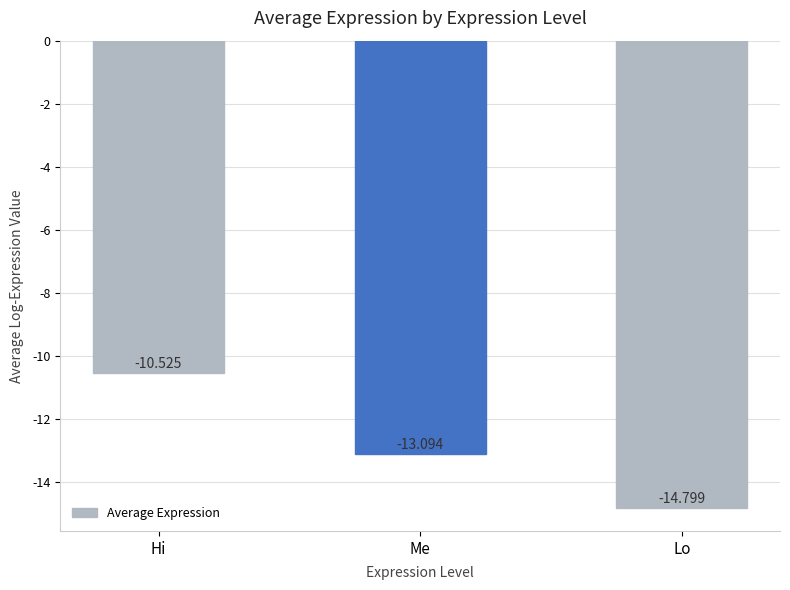

True or false: the data shows -10.5 at Hi.

True